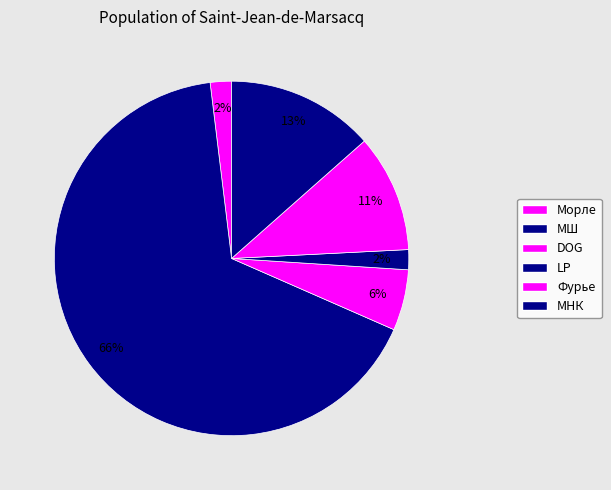

Is there any slice that represents more than half of the pie?

Yes